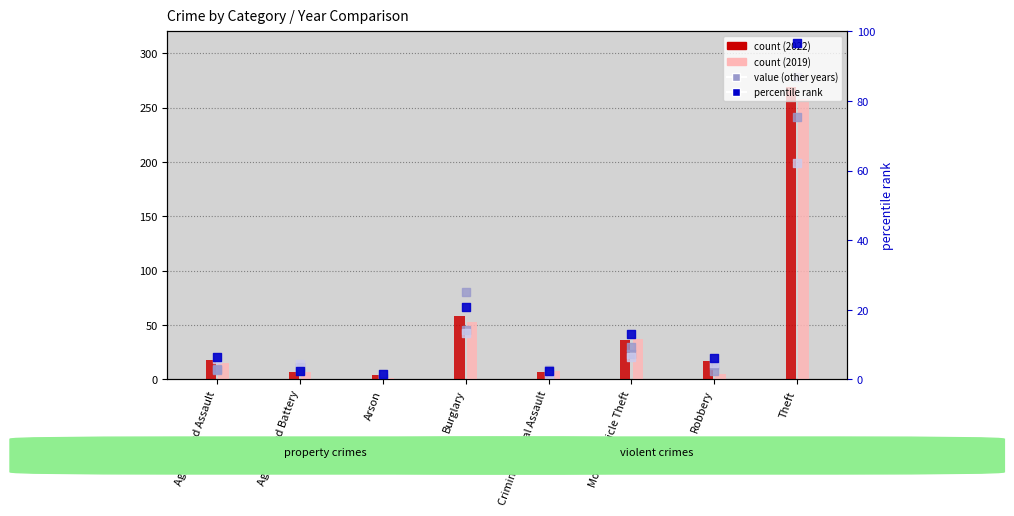

At how many categories does at least one series exceed 219?

1